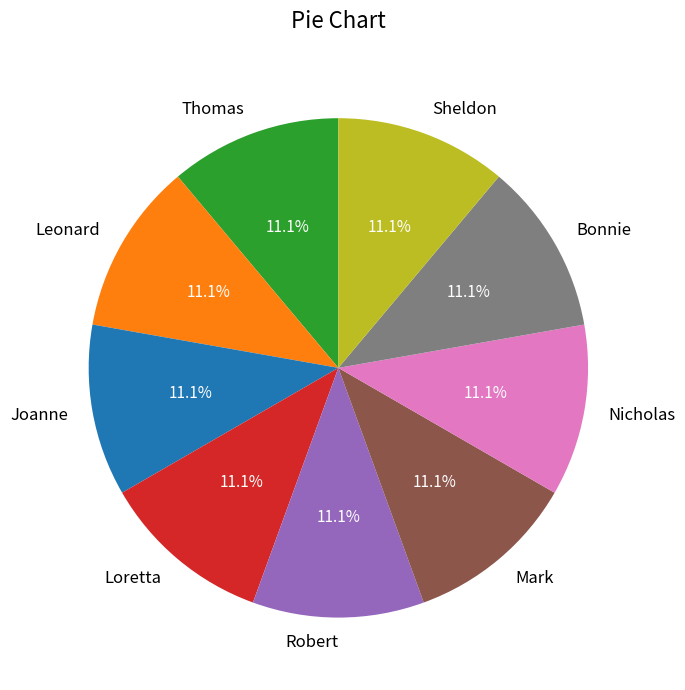

Combined, do Nicholas and Bonnie account for over 50%?

No